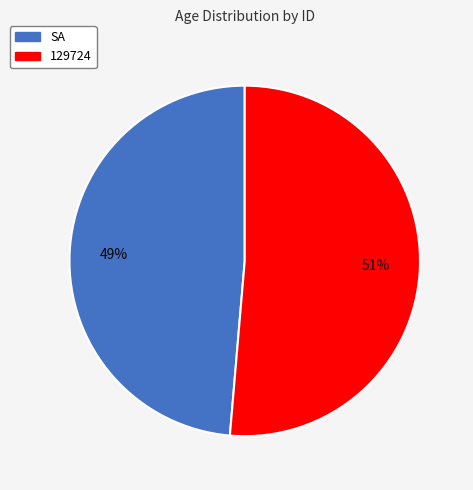

What is the majority slice?

129724